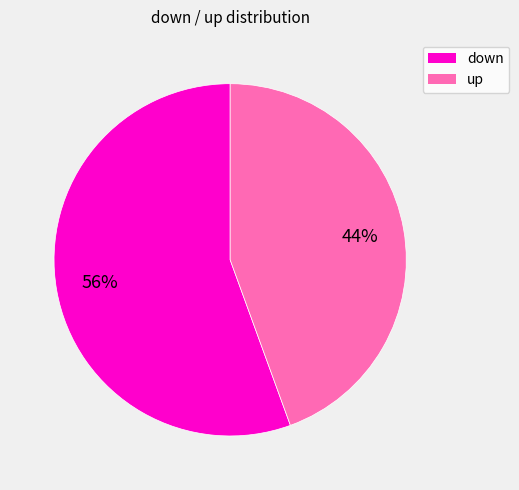

True or false: up accounts for 37% of the total.

False